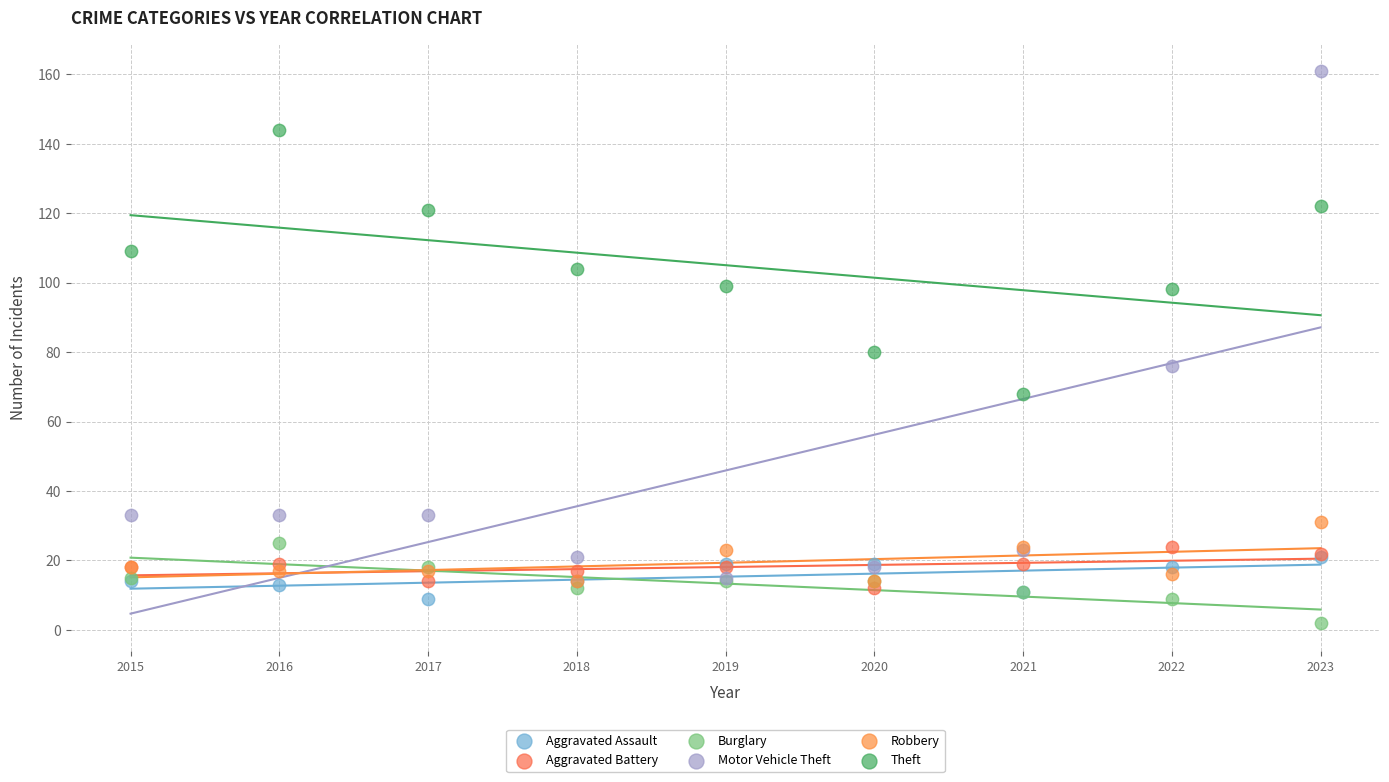

Which series contains the highest Y value?

Motor Vehicle Theft